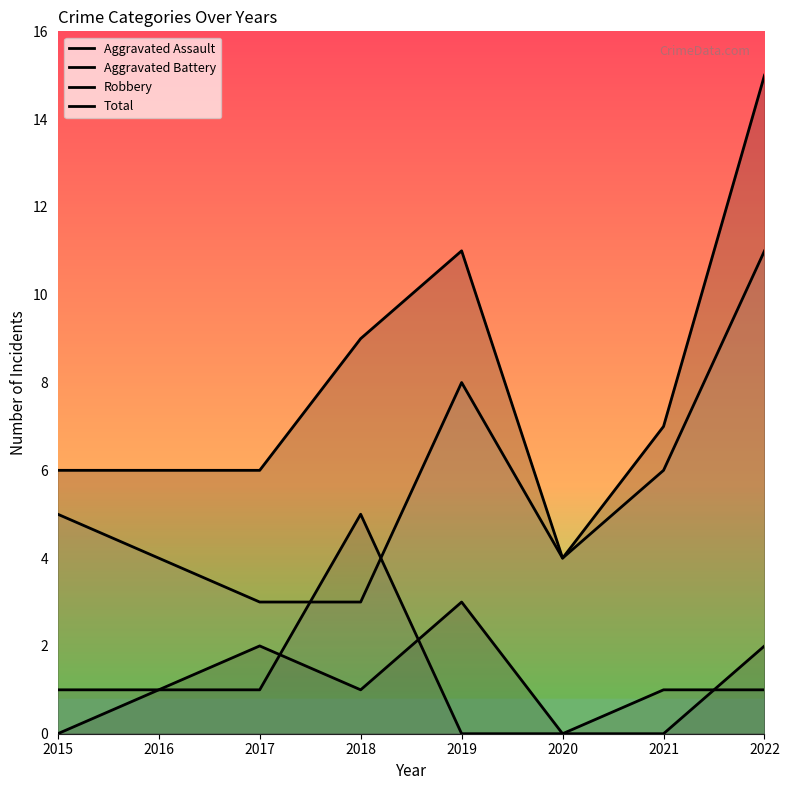

List the labels in order of Robbery value, smallest first.

2017, 2018, 2016, 2020, 2015, 2021, 2019, 2022